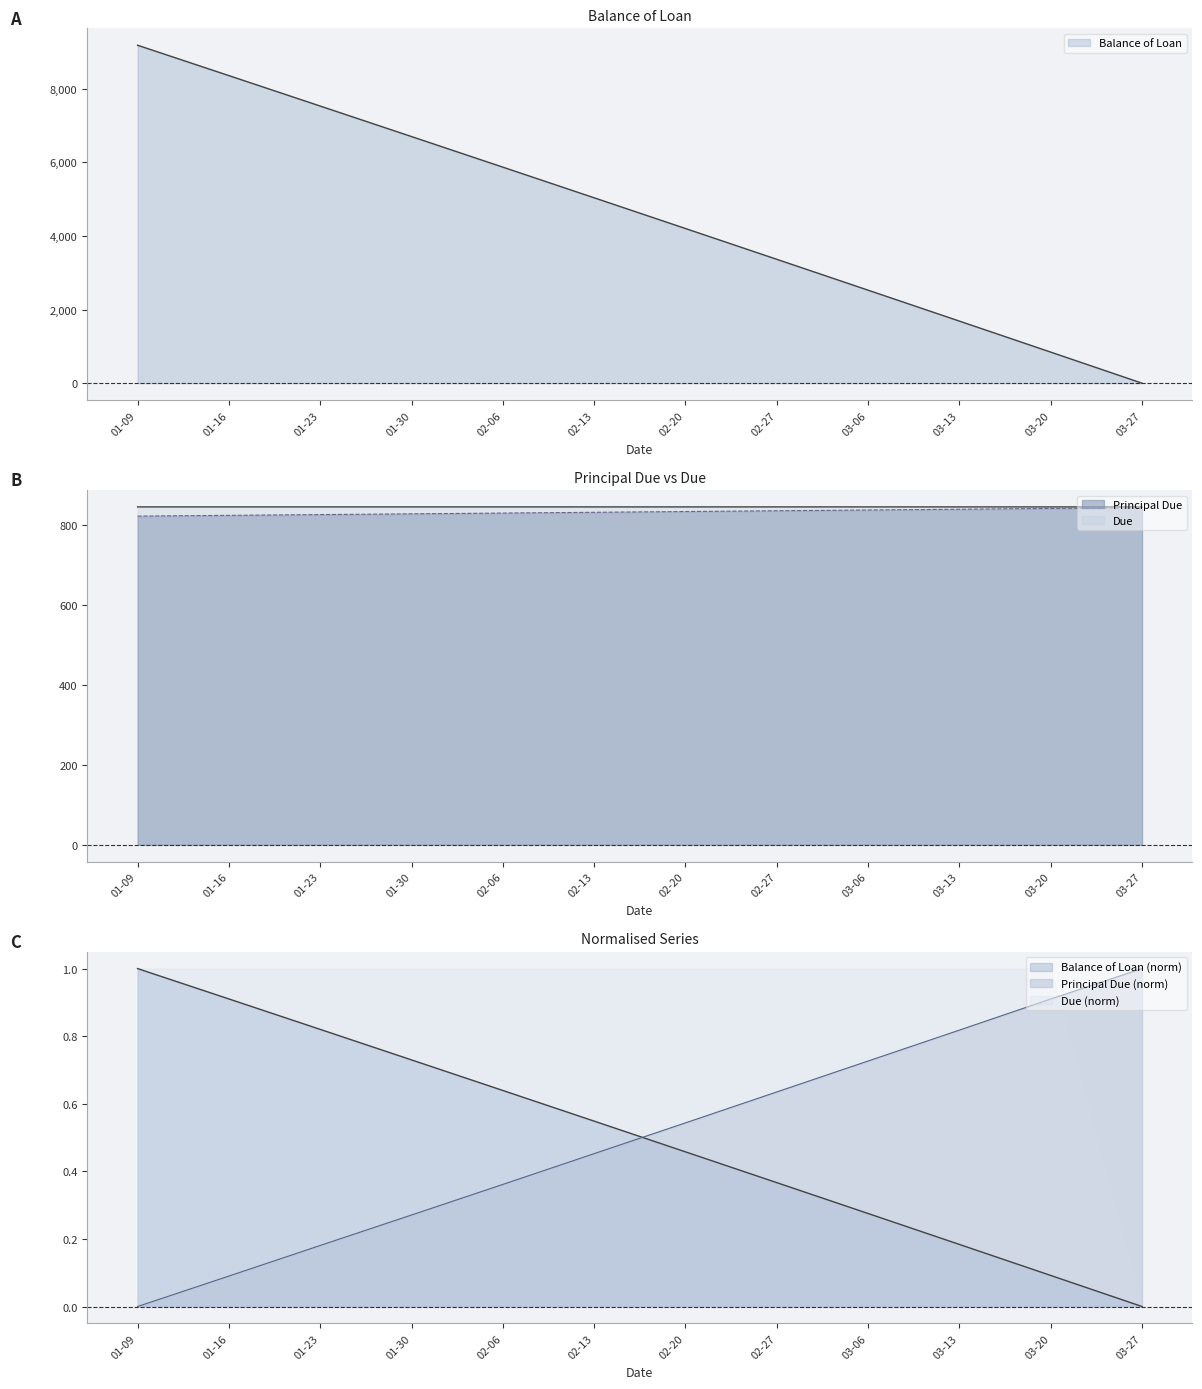

True or false: Principal Due has a value of 822.8 at 01-09.

True